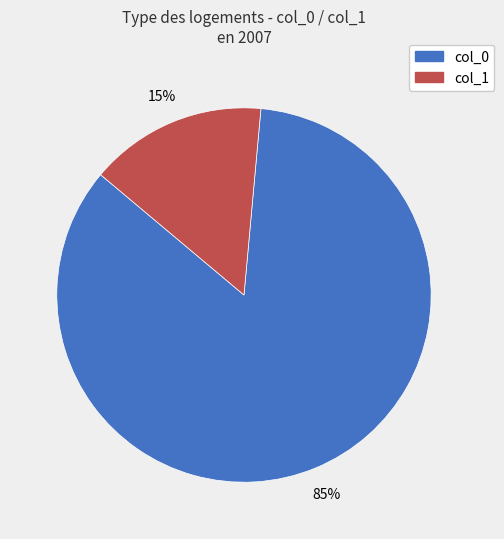

Count the number of slices in the pie.

2